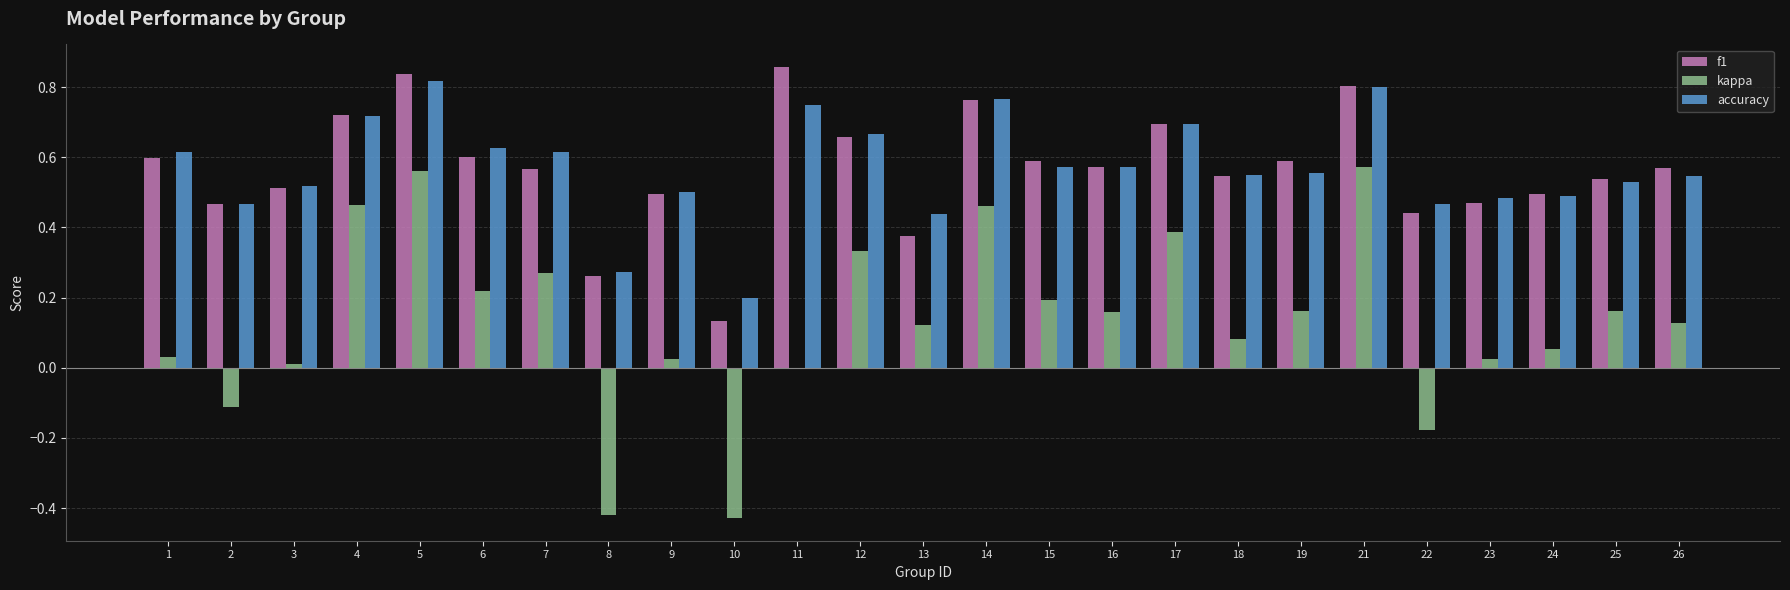

Is it true that accuracy equals 0.8 at 11?

True